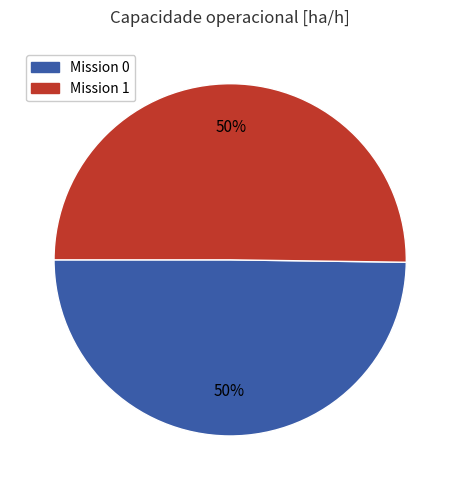

To the nearest percent, what is the combined percentage of Mission 0 and Mission 1?

100%